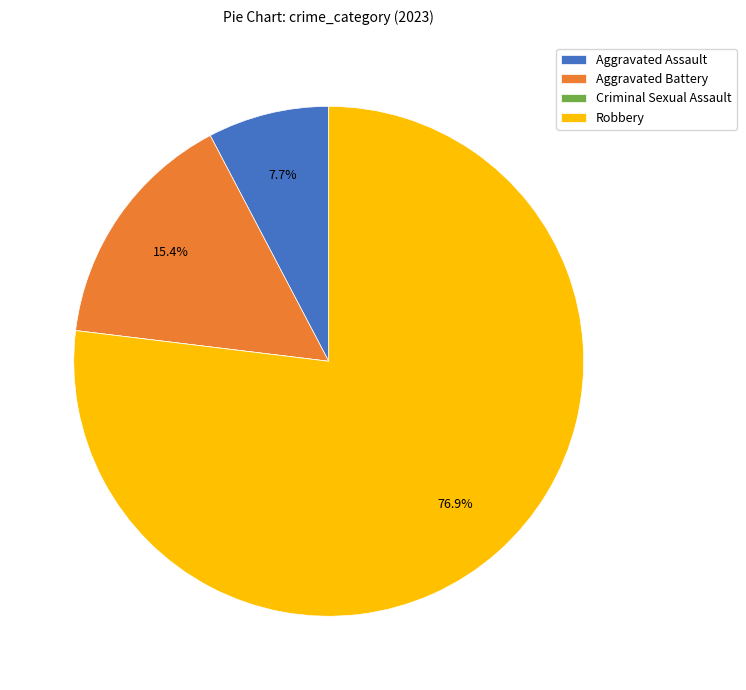

What is the largest slice in the pie chart?

Robbery